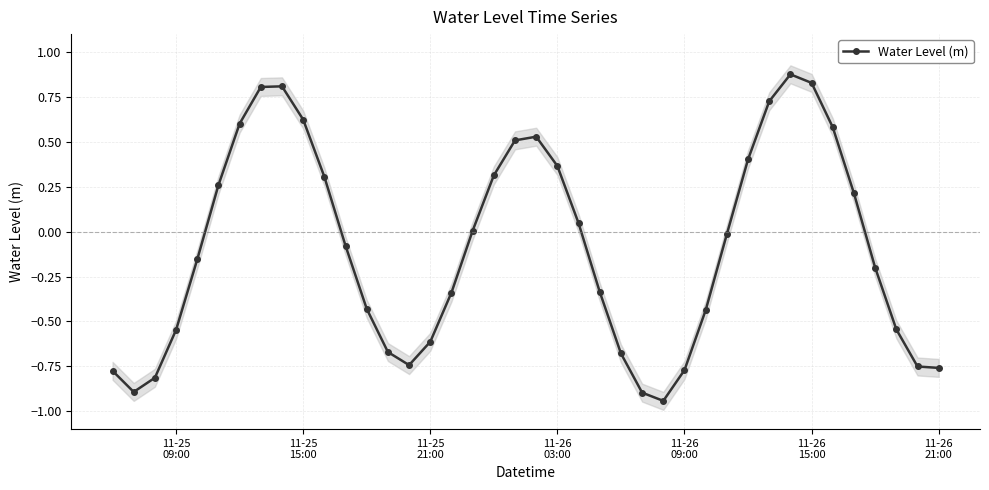

Is it true that the value at 11-26 15:00 is 1.3?

False